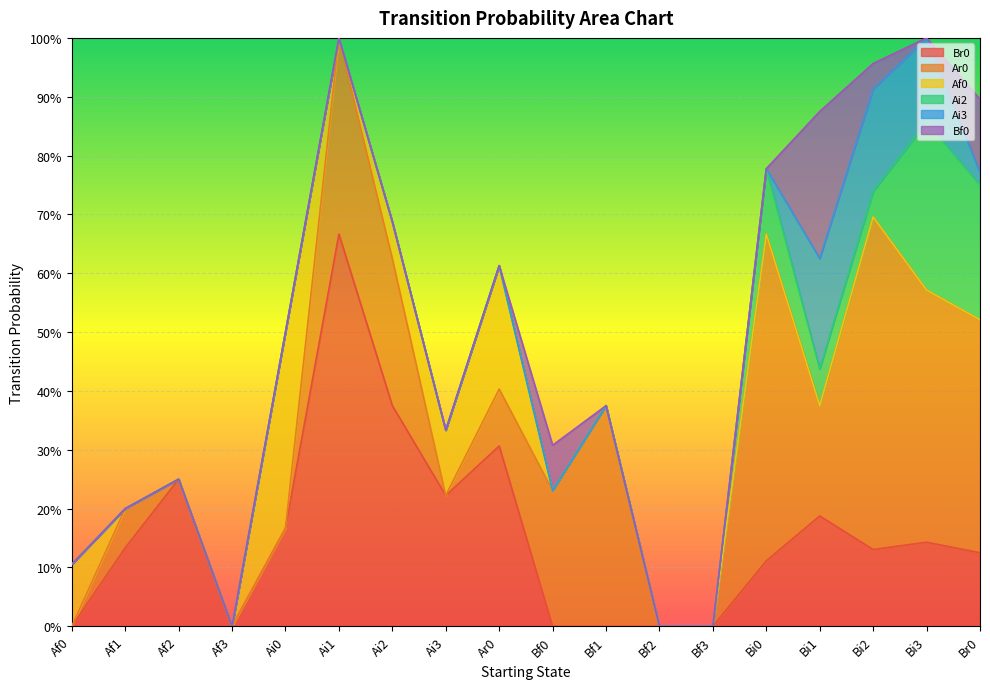

Does the chart display data point markers on the line(s)?

No